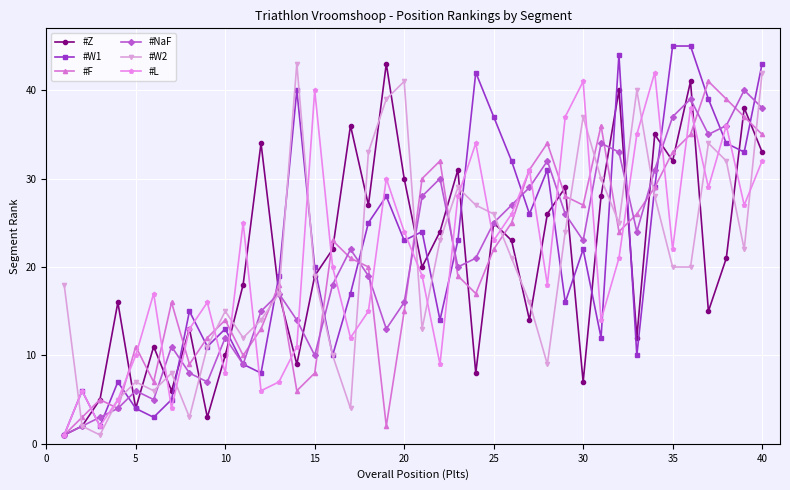

What is the value of the #F point at the 23rd from the left?

19